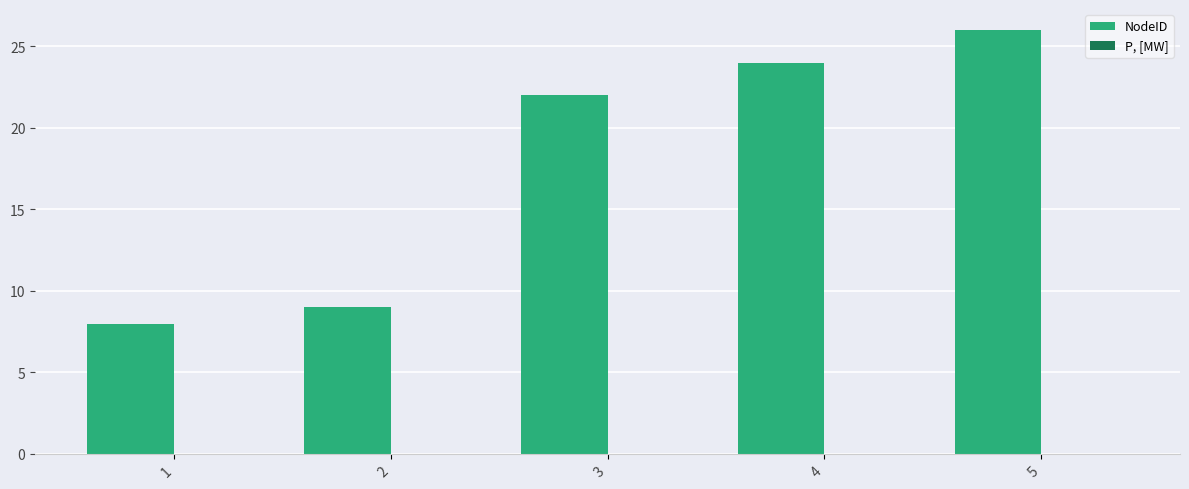

True or false: the data shows 26 at 5.

True